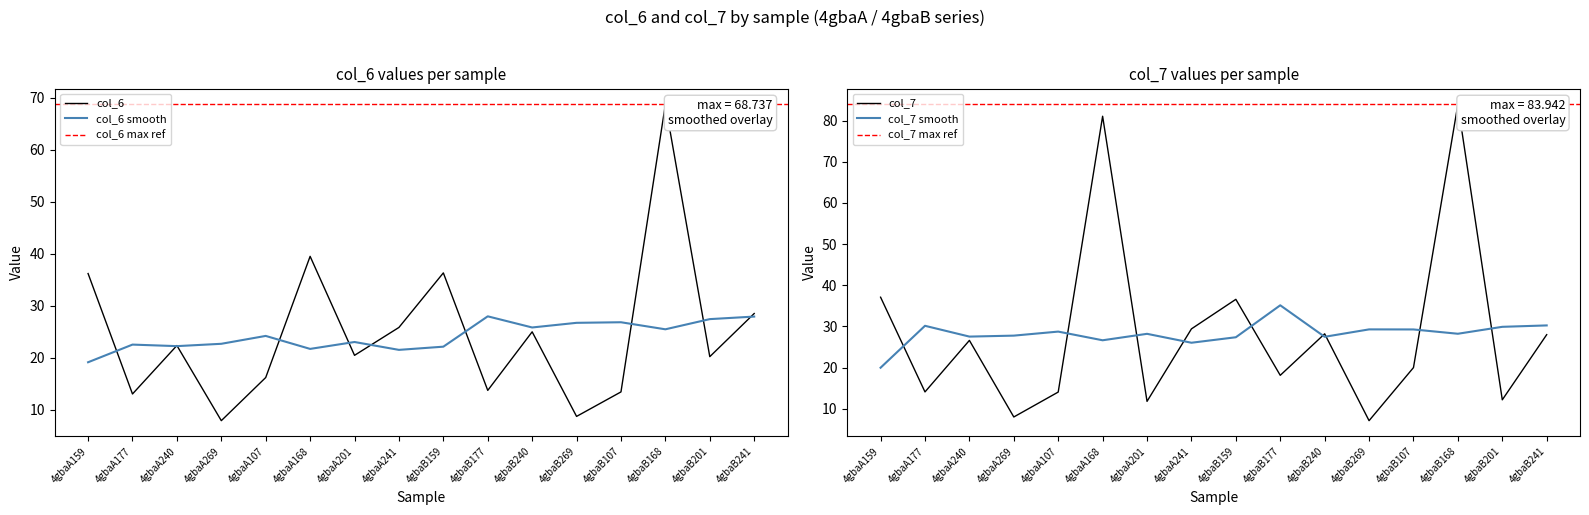

List the labels in order of col_6 value, smallest first.

4gbaA269, 4gbaB269, 4gbaA177, 4gbaB107, 4gbaB177, 4gbaA107, 4gbaB201, 4gbaA201, 4gbaA240, 4gbaB240, 4gbaA241, 4gbaB241, 4gbaA159, 4gbaB159, 4gbaA168, 4gbaB168